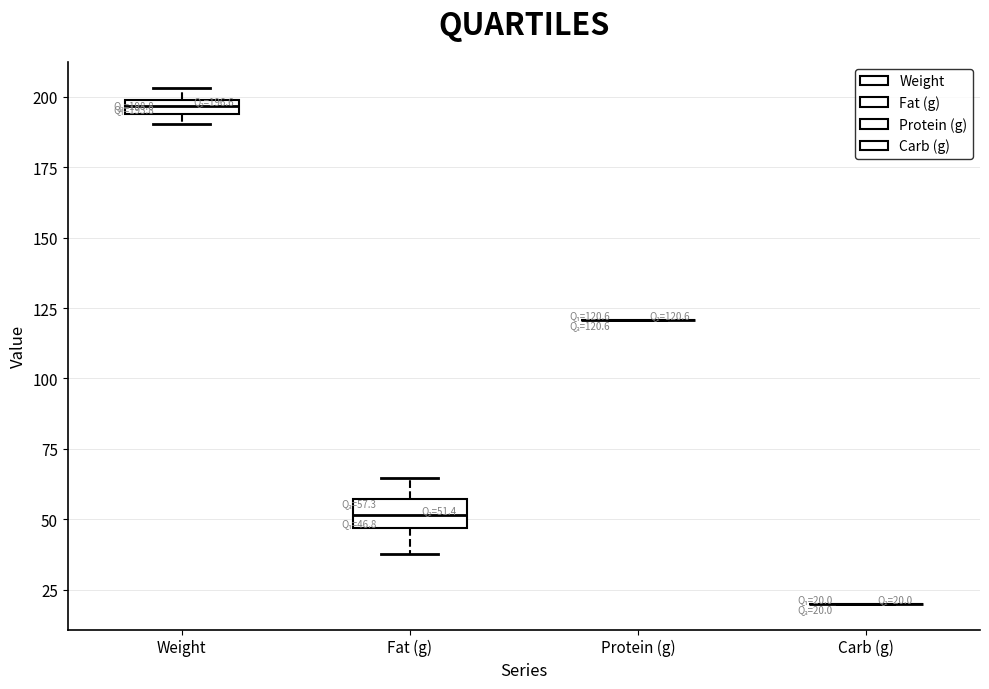

Which box is the tallest, from its lower edge to its upper edge?

Fat (g)